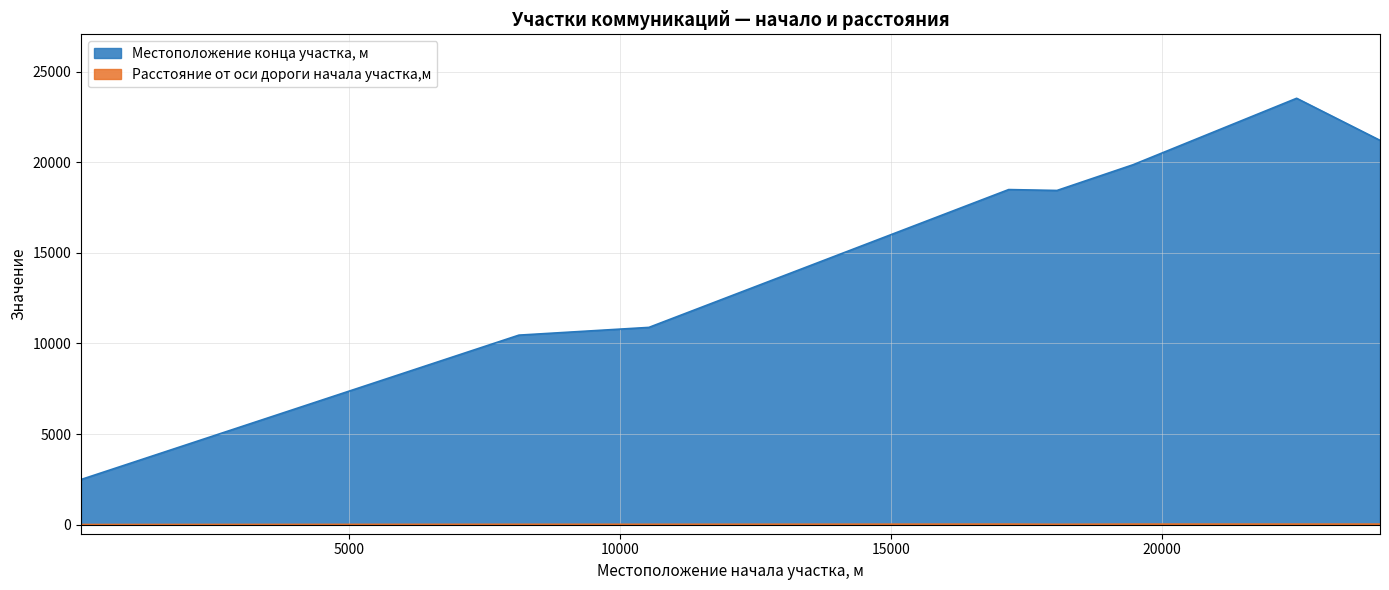

True or false: Расстояние от оси дороги начала участка,м and Местоположение конца участка, м intersect in this chart.

False